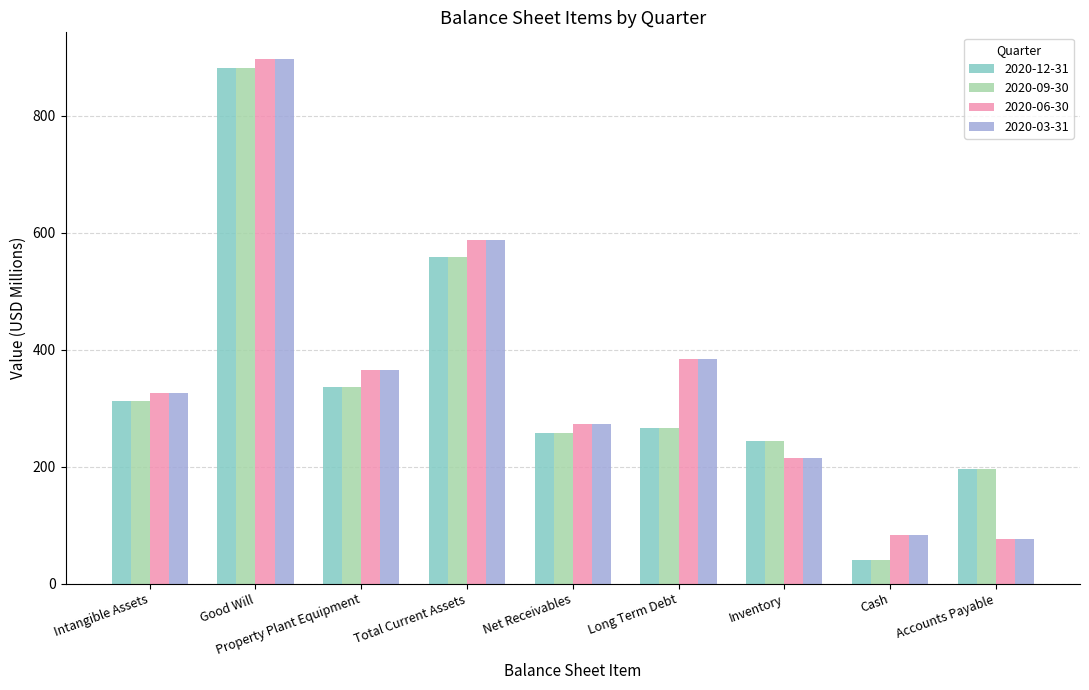

Which category has the highest value in the 2020-03-31 series?

Good Will